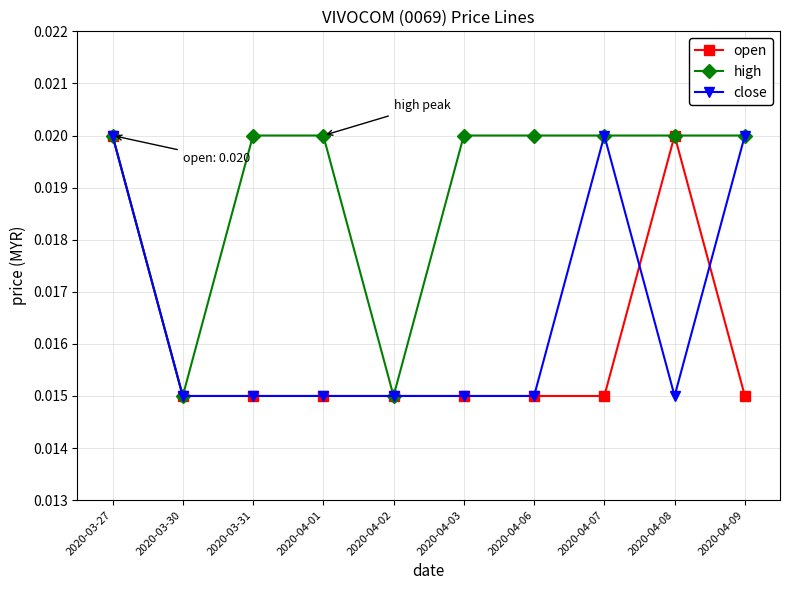

Count the high values in the range 0 to 1.

10